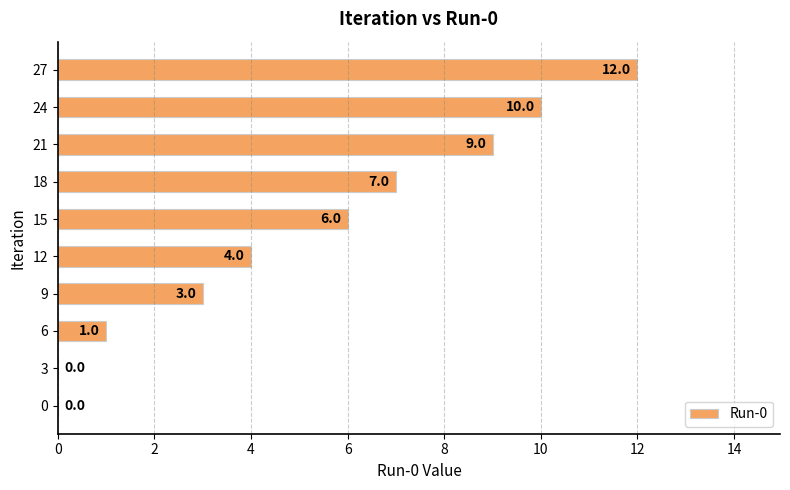

Are the bars horizontal?

Yes